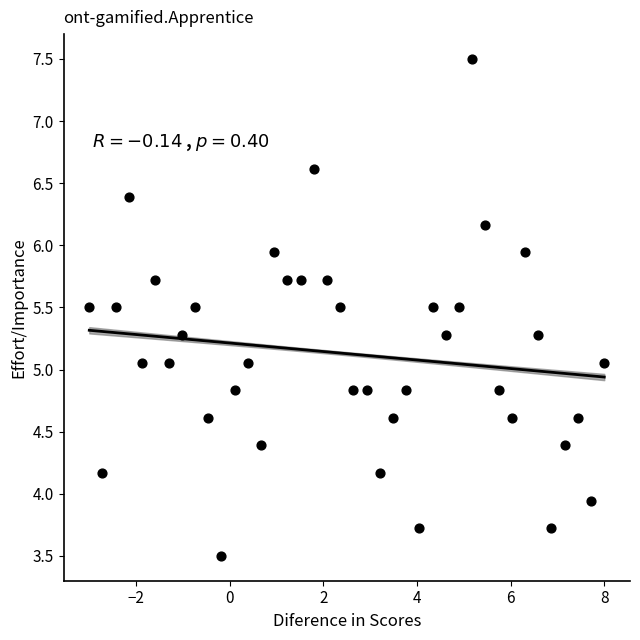

What is the range of Y values (max minus min)?

4.0